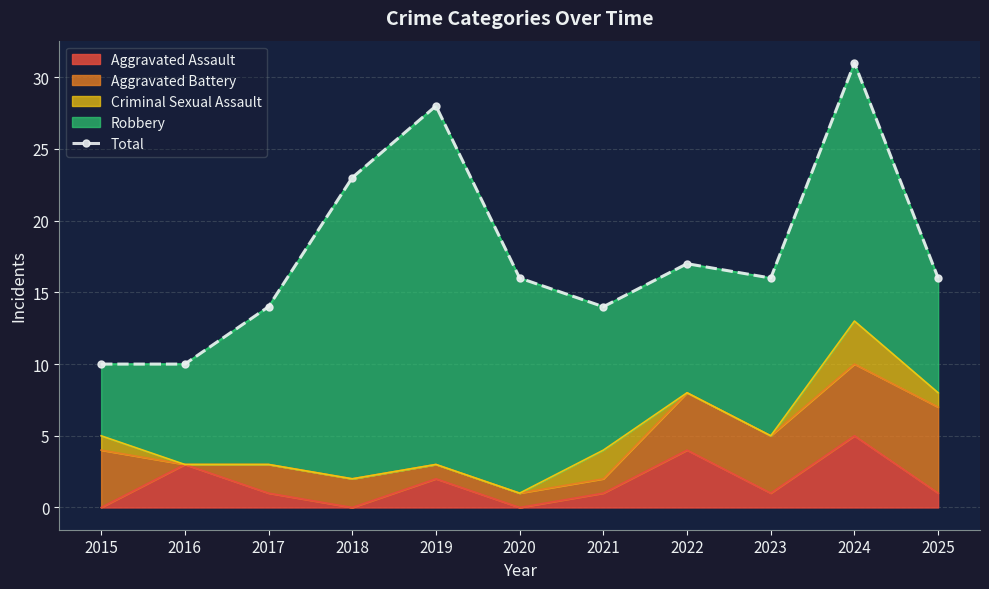

True or false: the data has more than 1 interior local peaks.

True